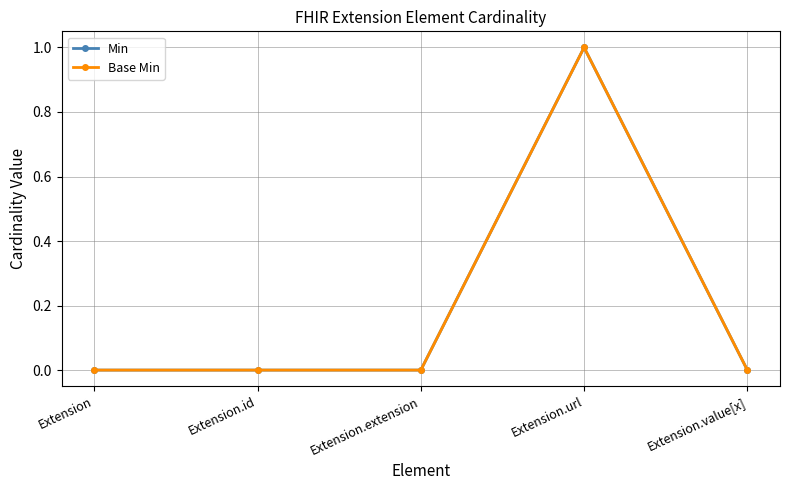

Does the chart have visible grid lines?

Yes